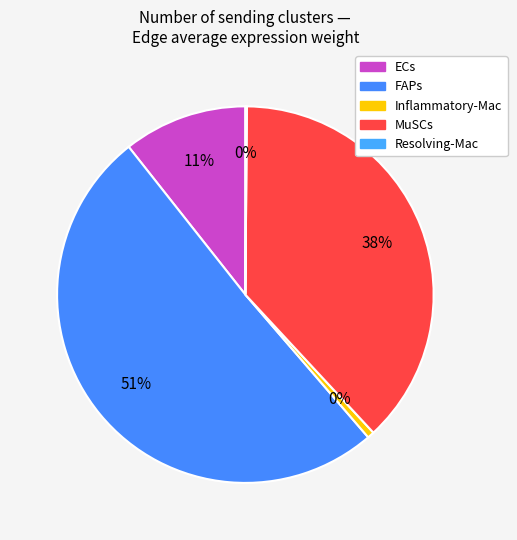

To the nearest percent, what is the difference between the Resolving-Mac and ECs slice percentages?

11%